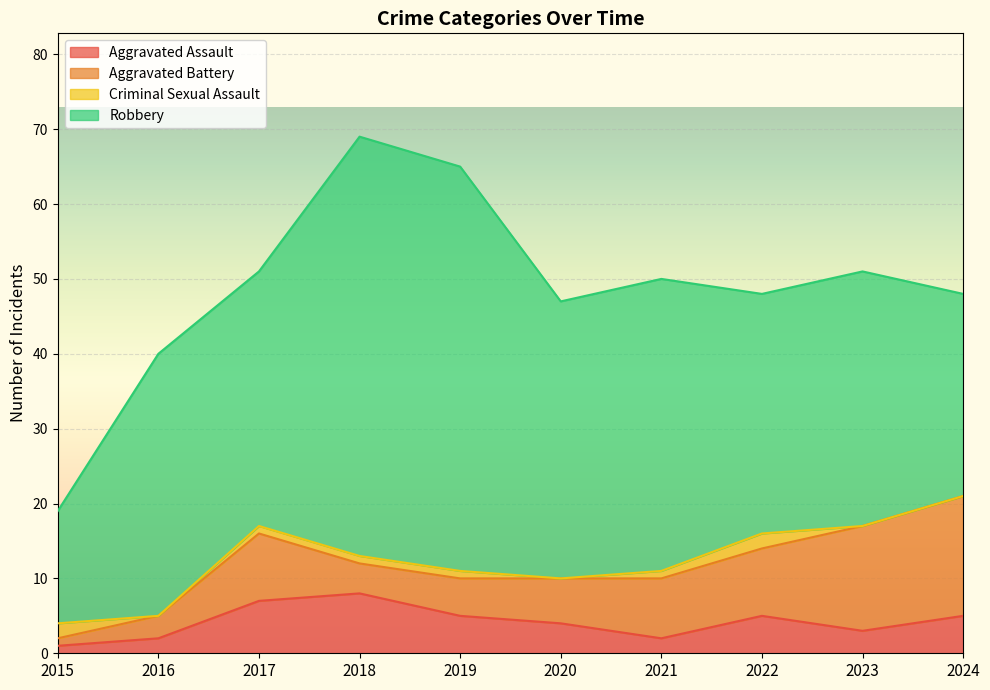

What is the total value across all series at 2024?

48